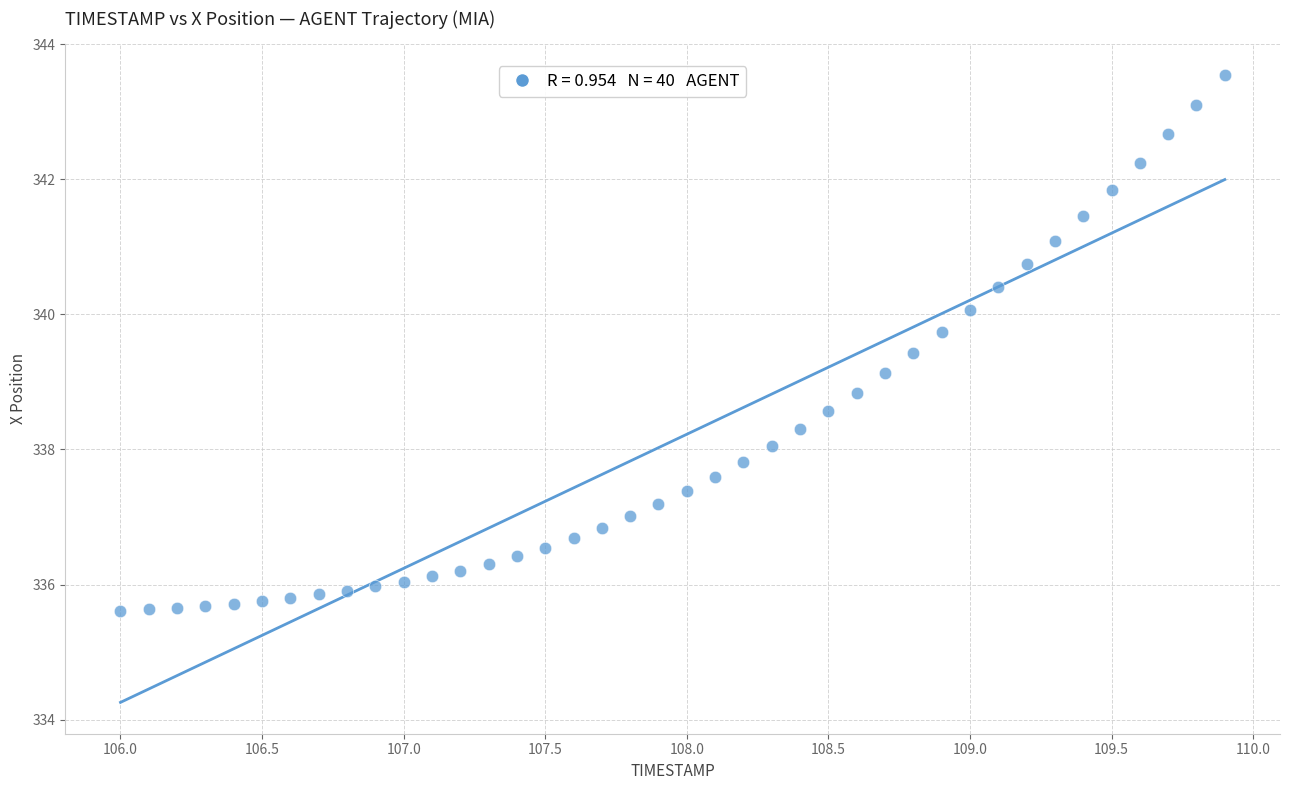

What is the range of Y values (max minus min)?

7.9